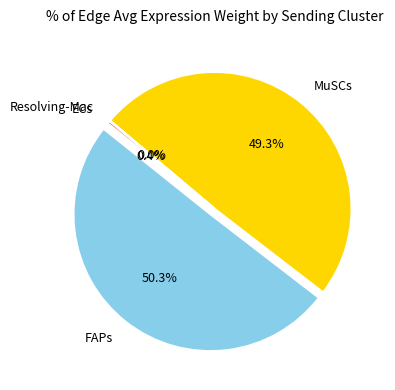

Which slice is the largest?

FAPs